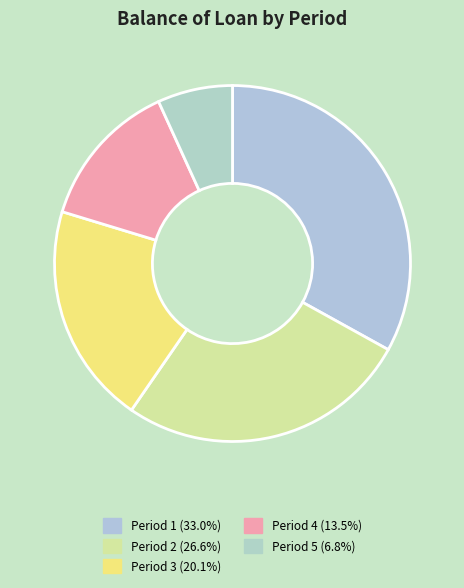

What is the largest slice in the pie chart?

1